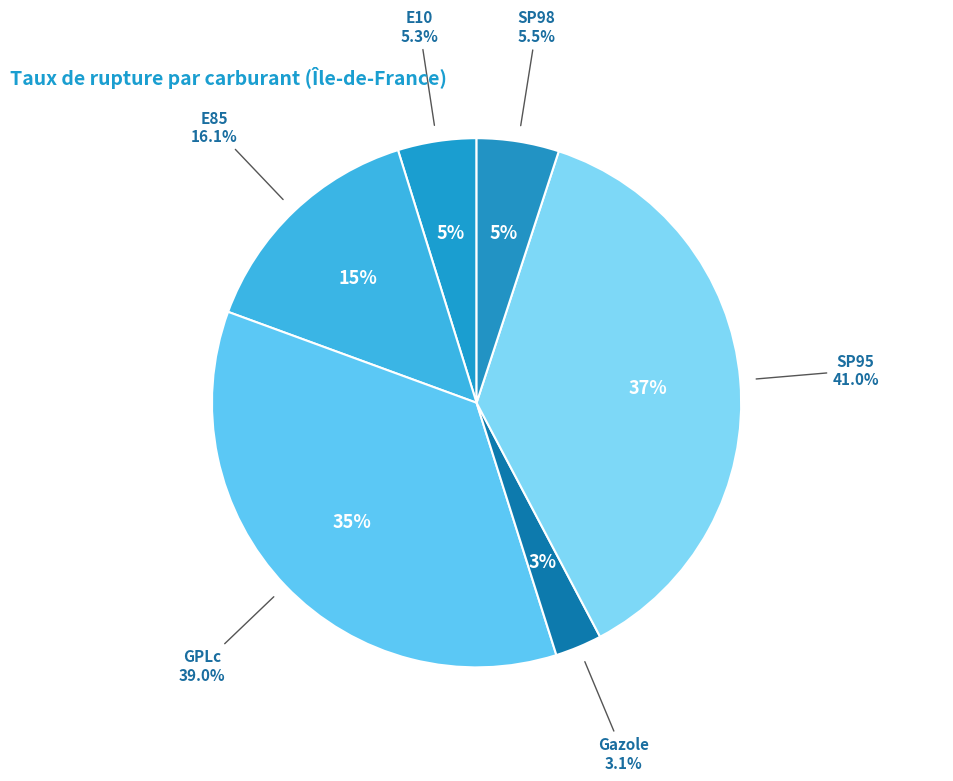

What percentage is the SP95 slice, to the nearest percent?

37%